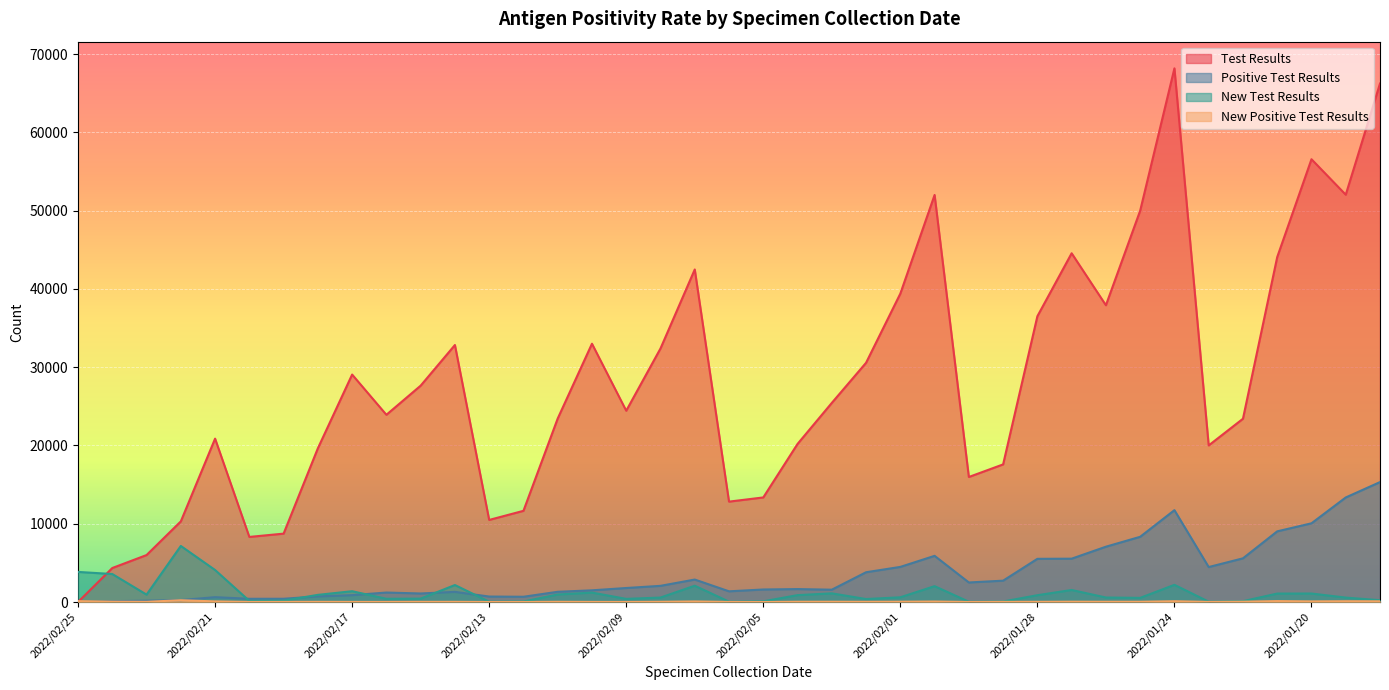

What are all the series names shown in the legend?

Test Results, Positive Test Results, New Test Results, New Positive Test Results